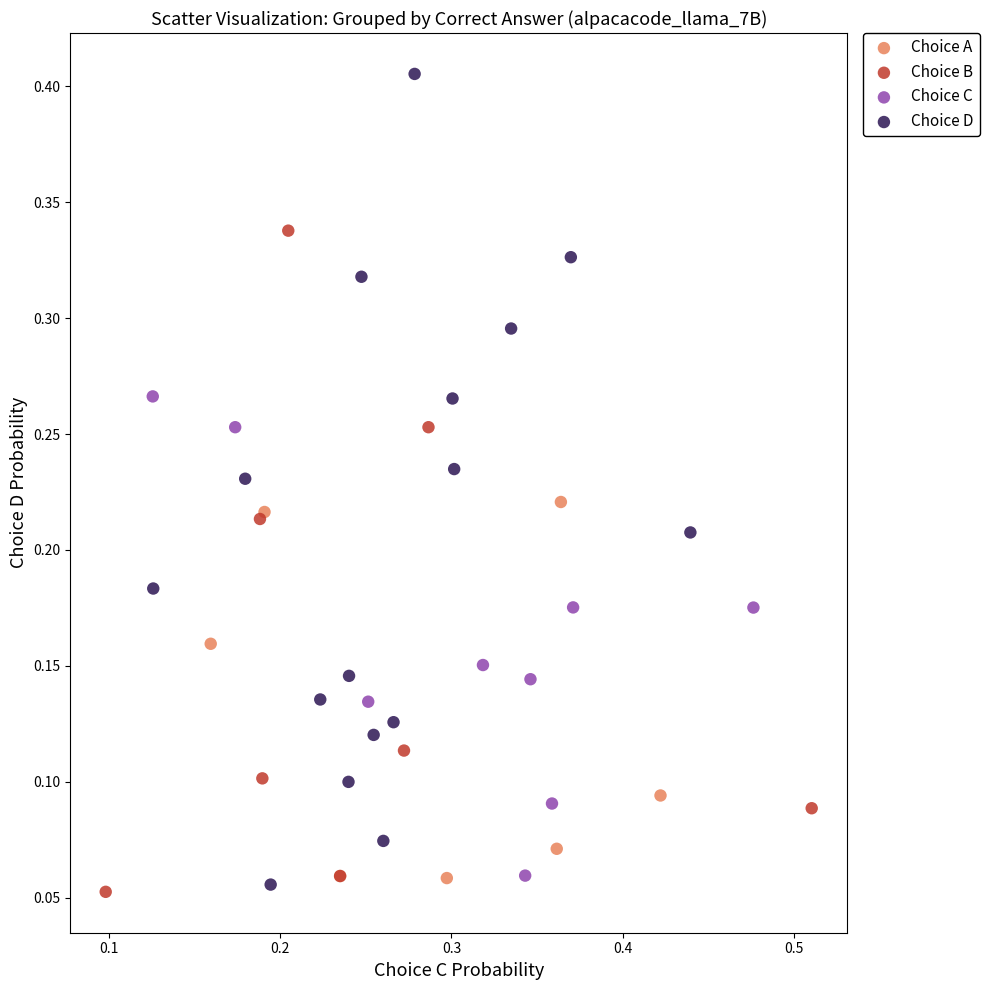

Which series contains the highest Y value?

Choice D